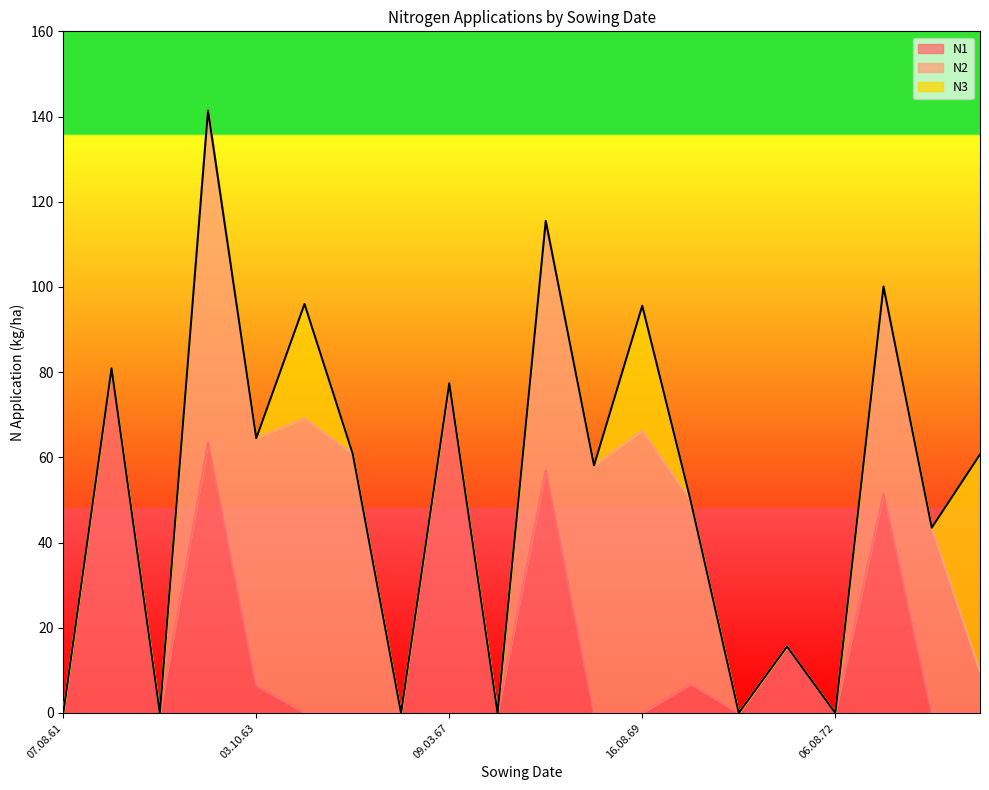

What is the label of the 6th point from the right?

19.08.71